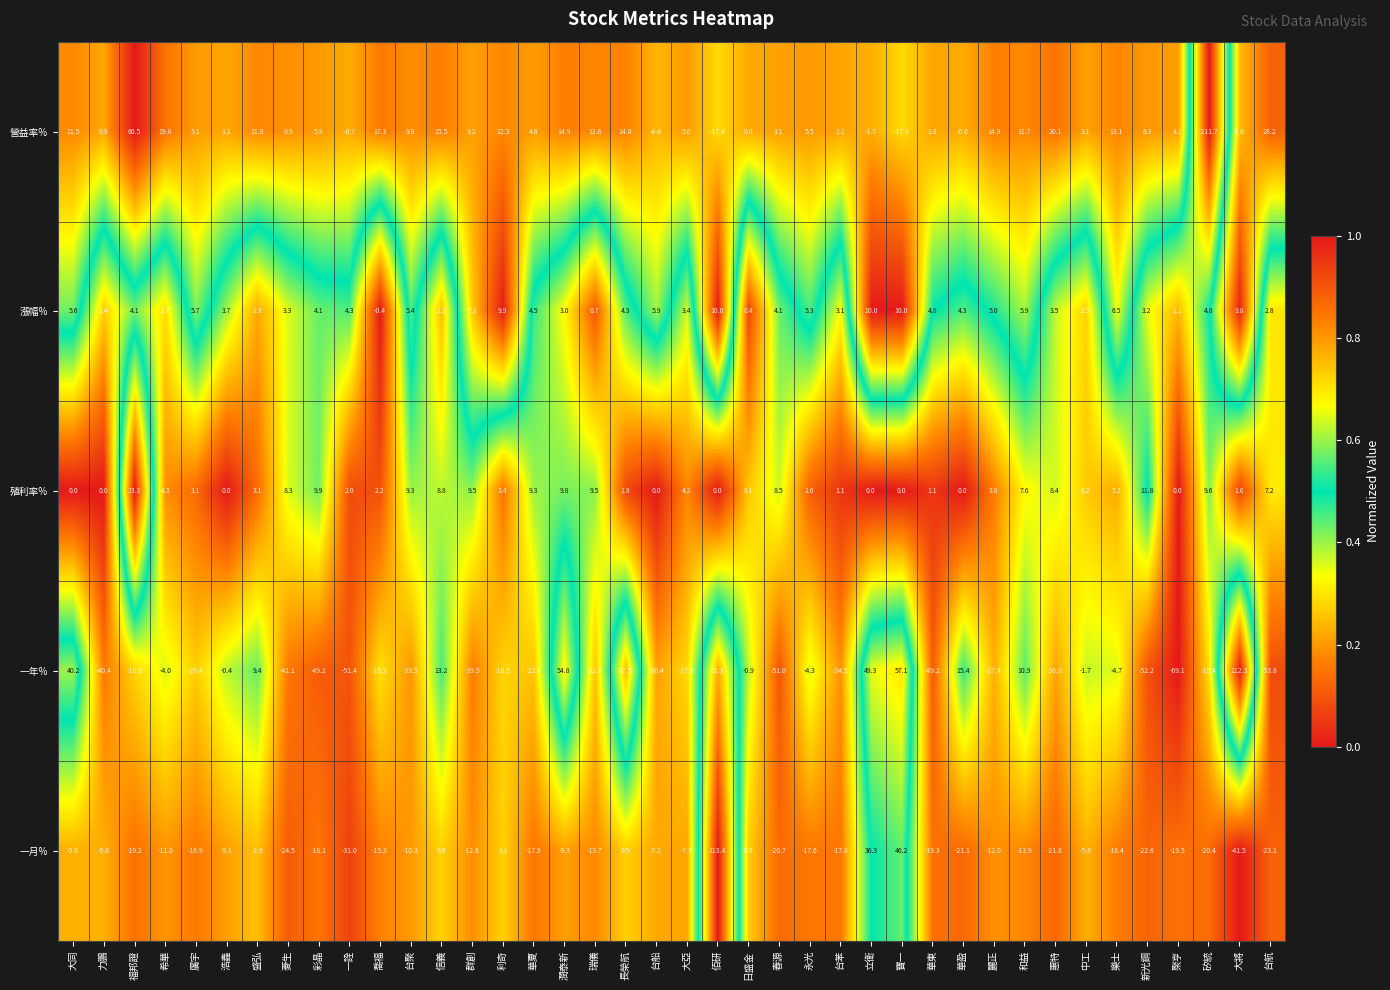

What is the minimum value for 漲幅%?

-0.4